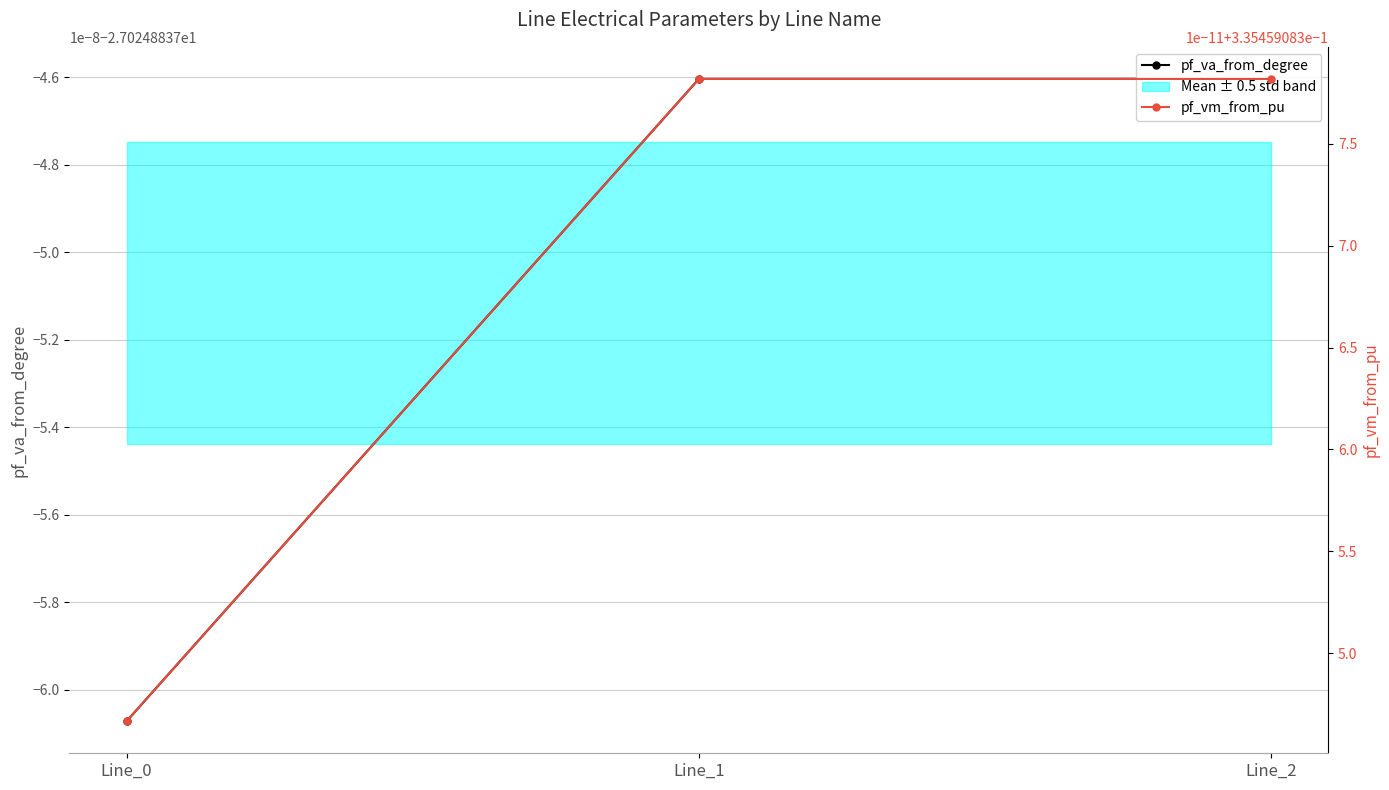

Where is pf_vm_from_pu nearest to the value 0?

Line_0